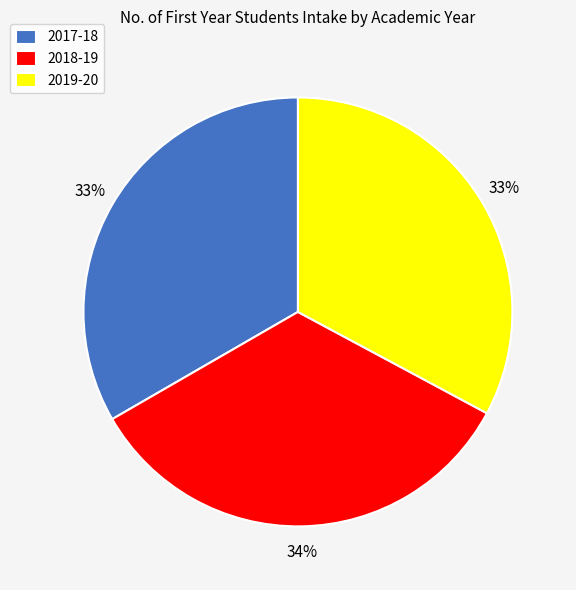

What is the ratio of the value at 2017-18 to the value at 2019-20?

1.0